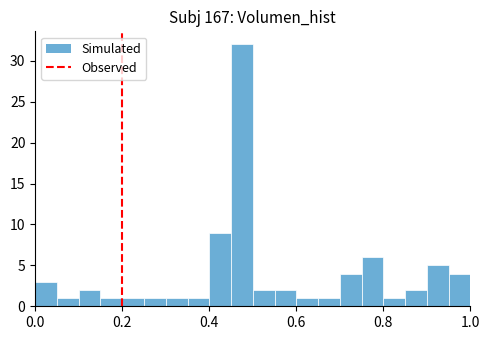

Read against the x-axis, roughly where is the centre of the tallest bar?

0.48